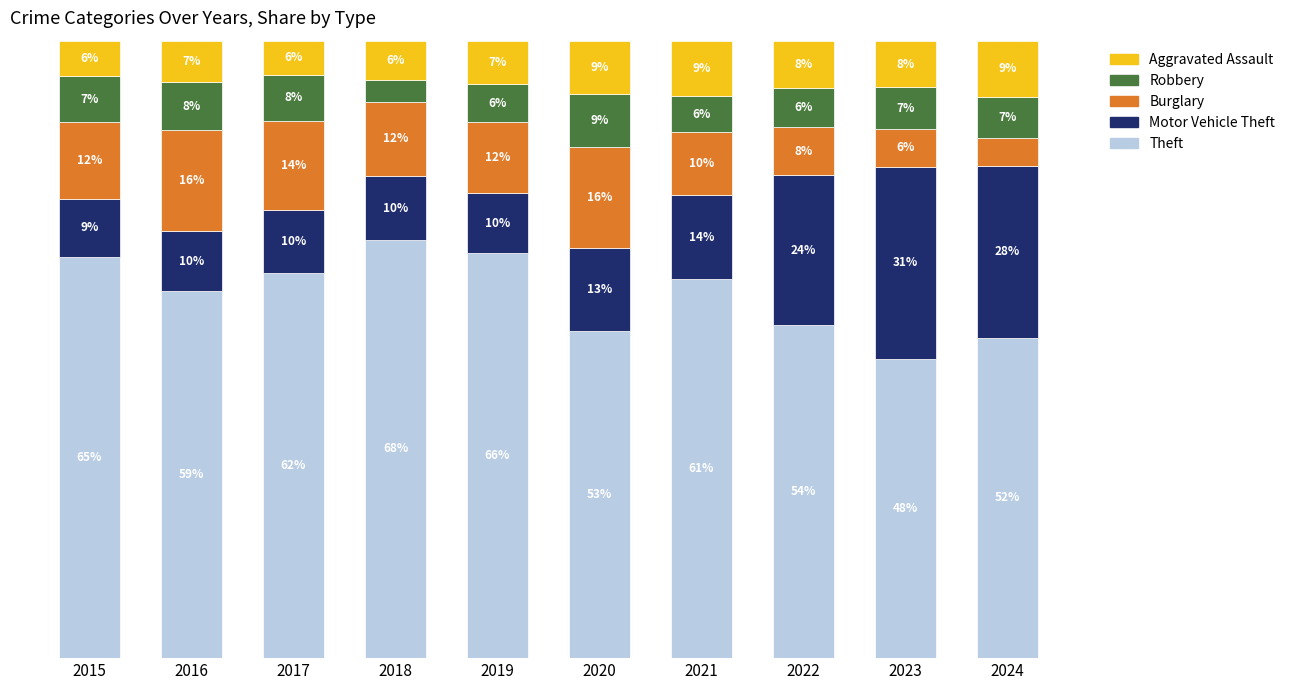

Which series has the largest total across all categories?

Theft